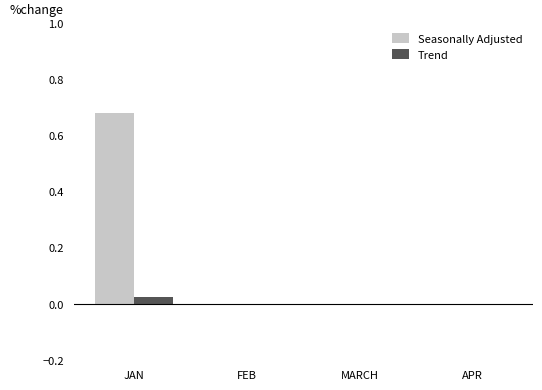

Is it true that Seasonally Adjusted equals 0.0 at FEB?

True